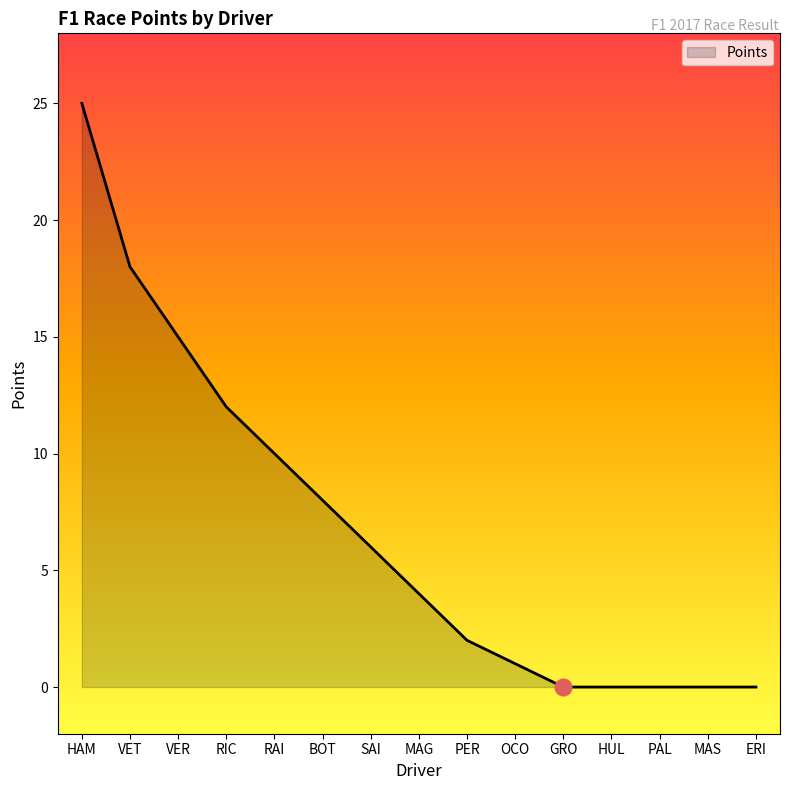

Between ERI and RAI, which is larger?

RAI